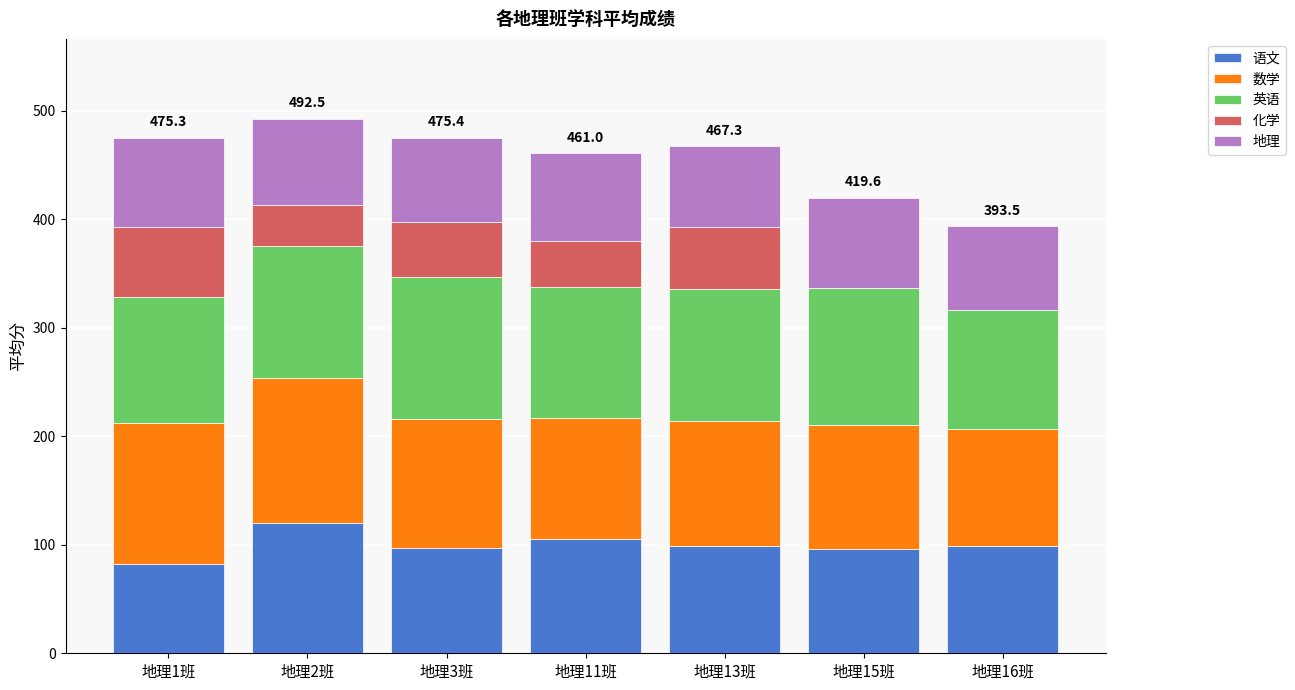

What is the maximum value for 语文?

119.7